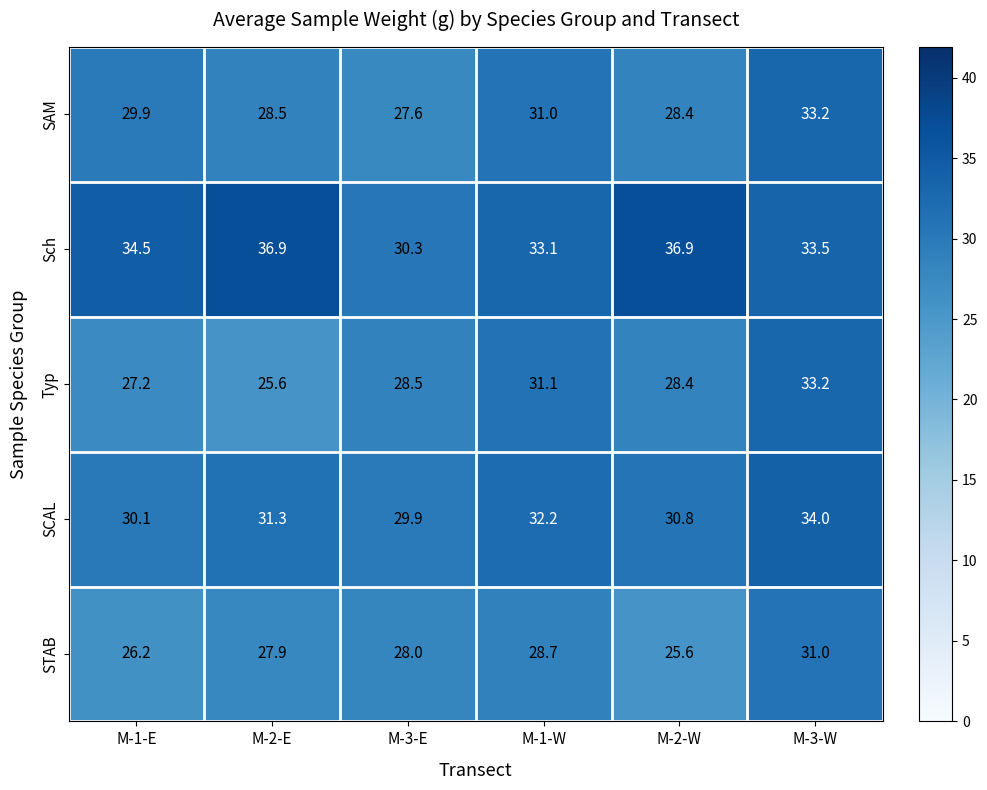

Reading left to right, transcribe all the data shown in this chart.

SAM: M-1-E=29.9	M-2-E=28.5	M-3-E=27.6	M-1-W=31.0	M-2-W=28.4	M-3-W=33.2
Sch: M-1-E=34.5	M-2-E=36.9	M-3-E=30.3	M-1-W=33.1	M-2-W=36.9	M-3-W=33.5
Typ: M-1-E=27.2	M-2-E=25.6	M-3-E=28.5	M-1-W=31.1	M-2-W=28.4	M-3-W=33.2
SCAL: M-1-E=30.1	M-2-E=31.3	M-3-E=29.9	M-1-W=32.2	M-2-W=30.8	M-3-W=34.0
STAB: M-1-E=26.2	M-2-E=27.9	M-3-E=28.0	M-1-W=28.7	M-2-W=25.6	M-3-W=31.0